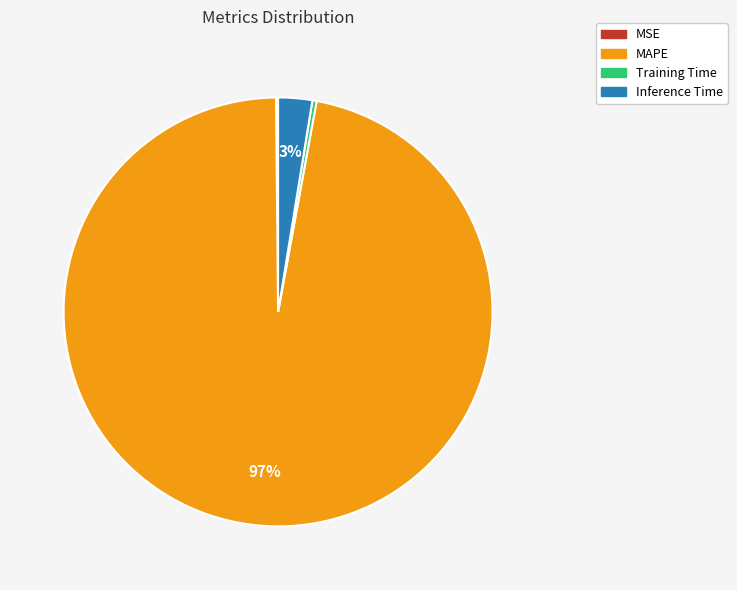

What is the largest slice in the pie chart?

MAPE